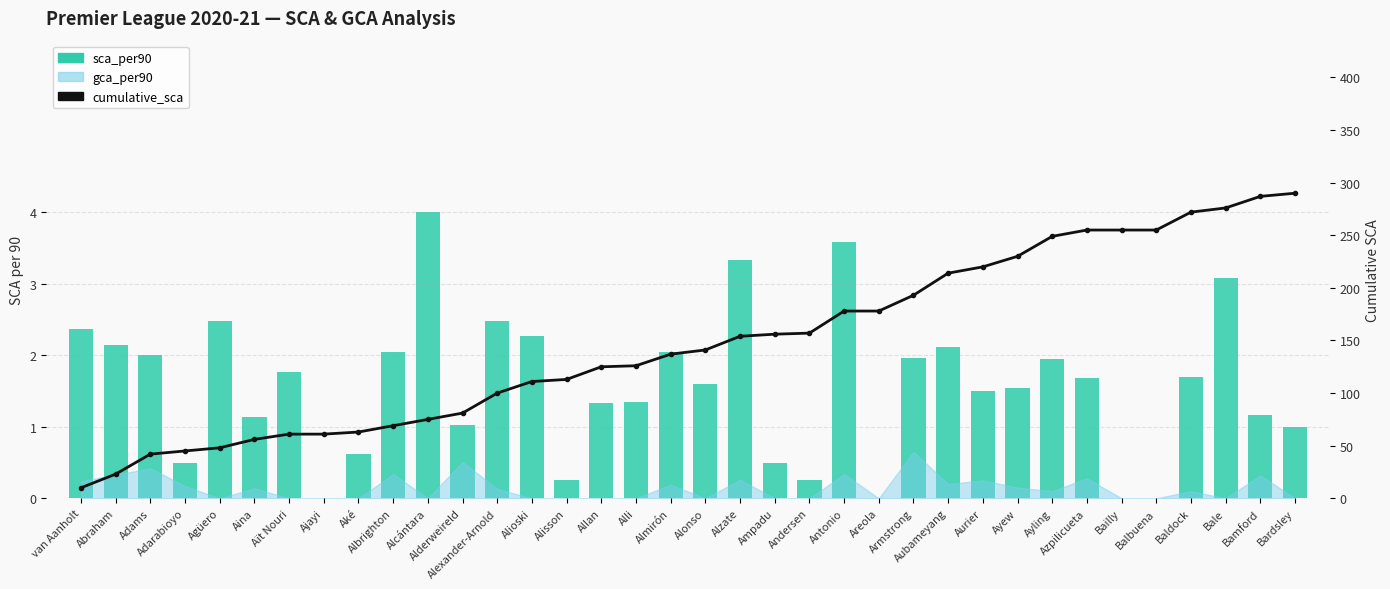

True or false: sca_per90 has a value of 2.1 at Bale.

False